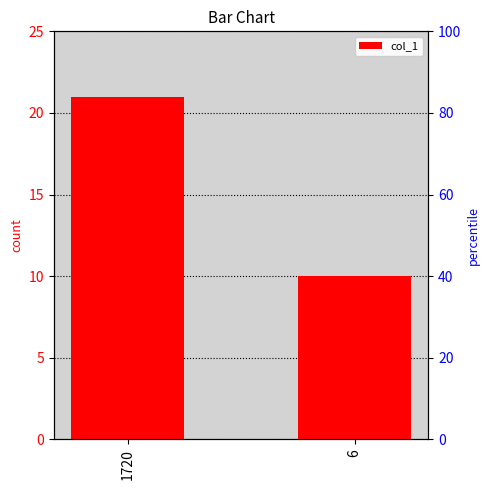

Between 6 and 1720, which is larger?

1720